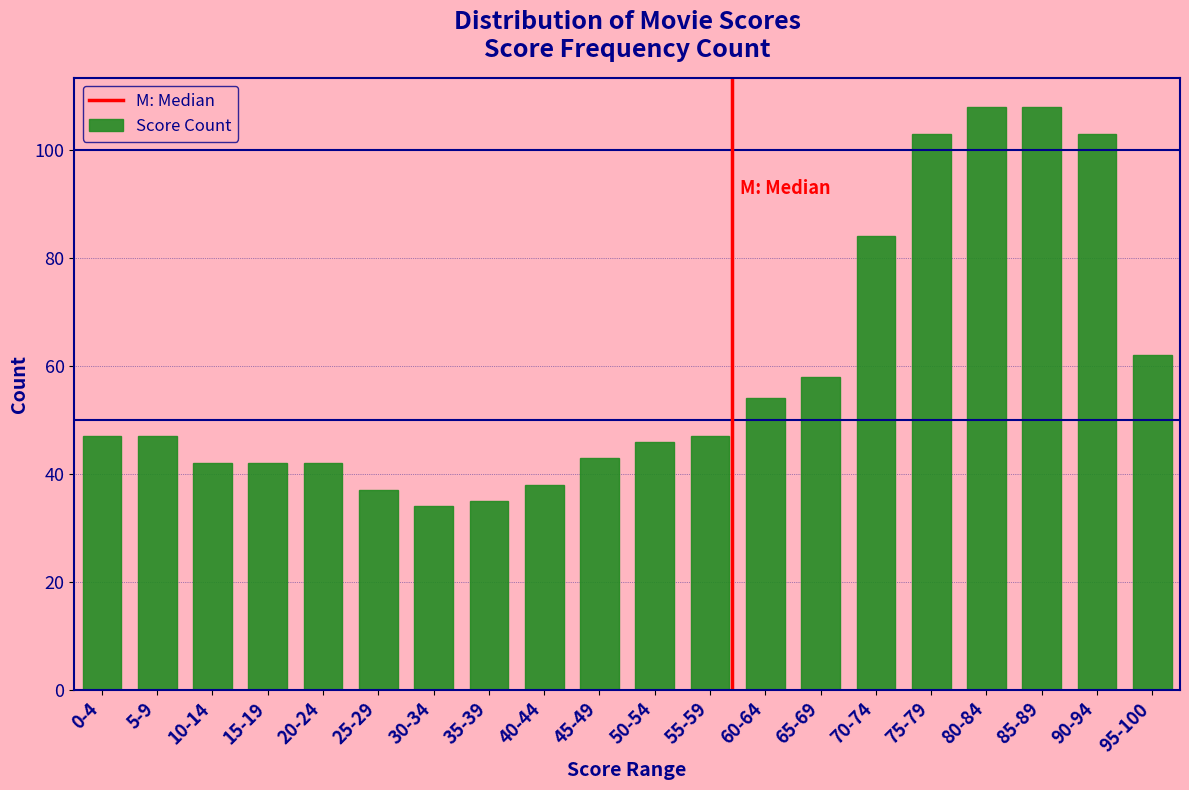

Reading left to right, what are all the values shown in this chart?

0-4=47	5-9=47	10-14=42	15-19=42	20-24=42	25-29=37	30-34=34	35-39=35	40-44=38	45-49=43	50-54=46	55-59=47	60-64=54	65-69=58	70-74=84	75-79=103	80-84=108	85-89=108	90-94=103	95-100=62